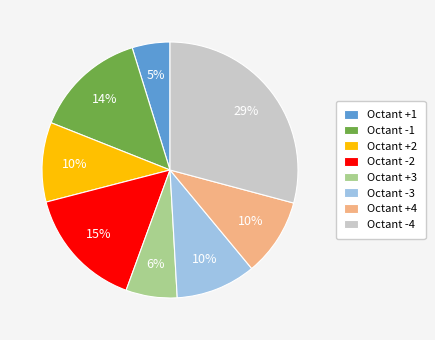

To the nearest percent, what is the difference between the largest and smallest slice percentages?

24%